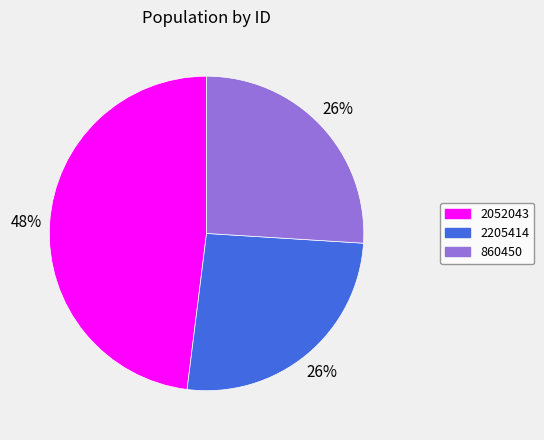

What percentage is the 2205414 slice, to the nearest percent?

26%